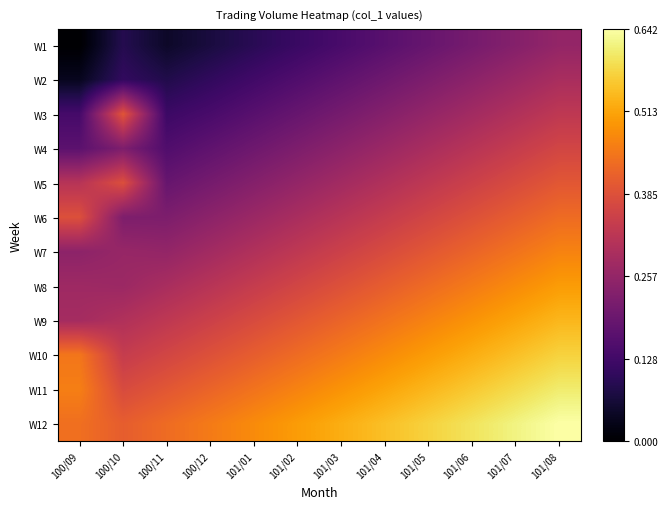

What is the total value across all series at 100/09?

3.2